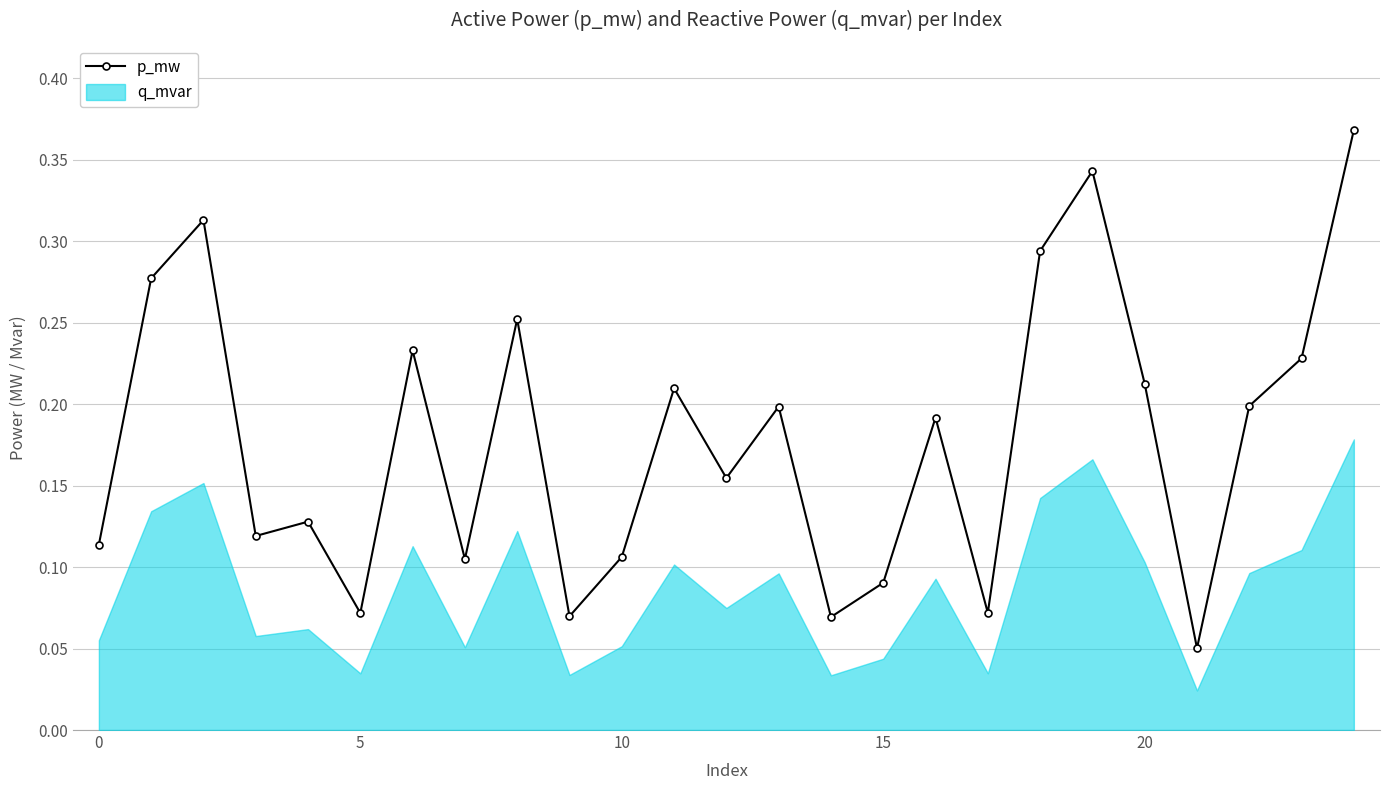

Count the p_mw values in the range 0 to 1.

25